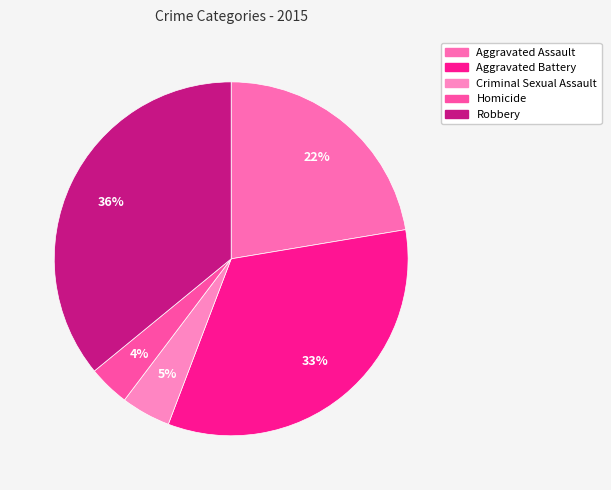

The Homicide slice represents 17% of the pie. True or false?

False